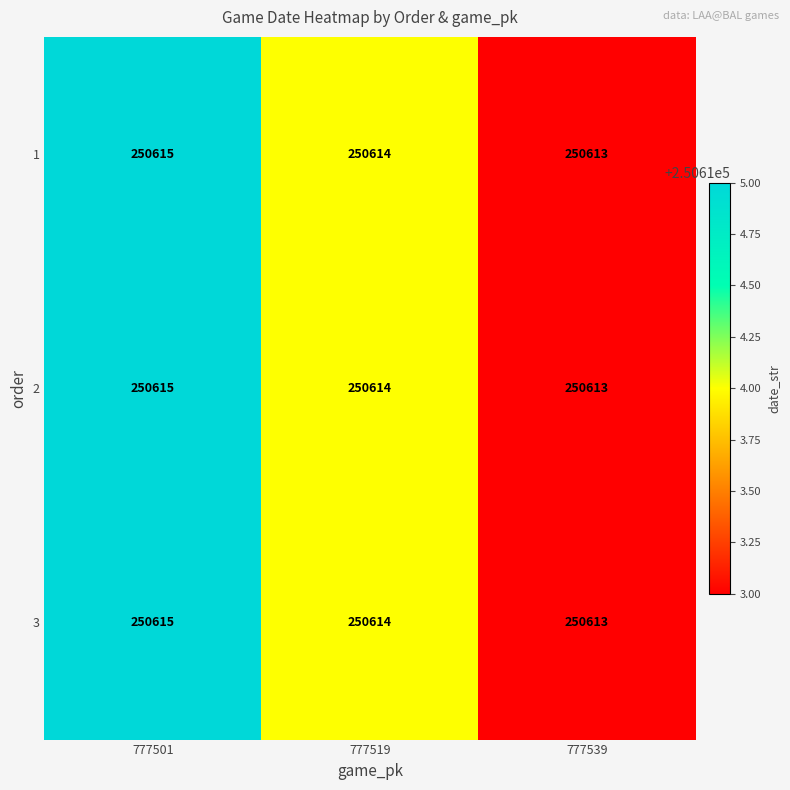

What is the approximate value of 2 at 777501?

250615